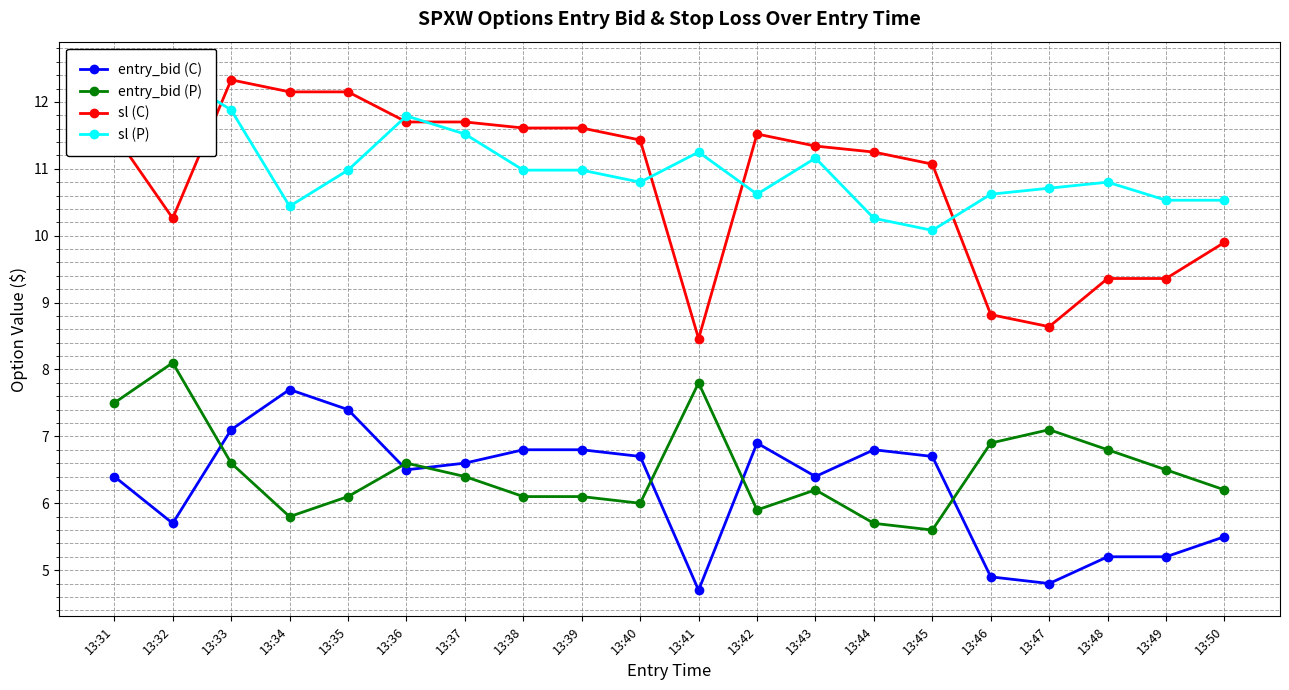

At how many categories does at least one series exceed 10?

20